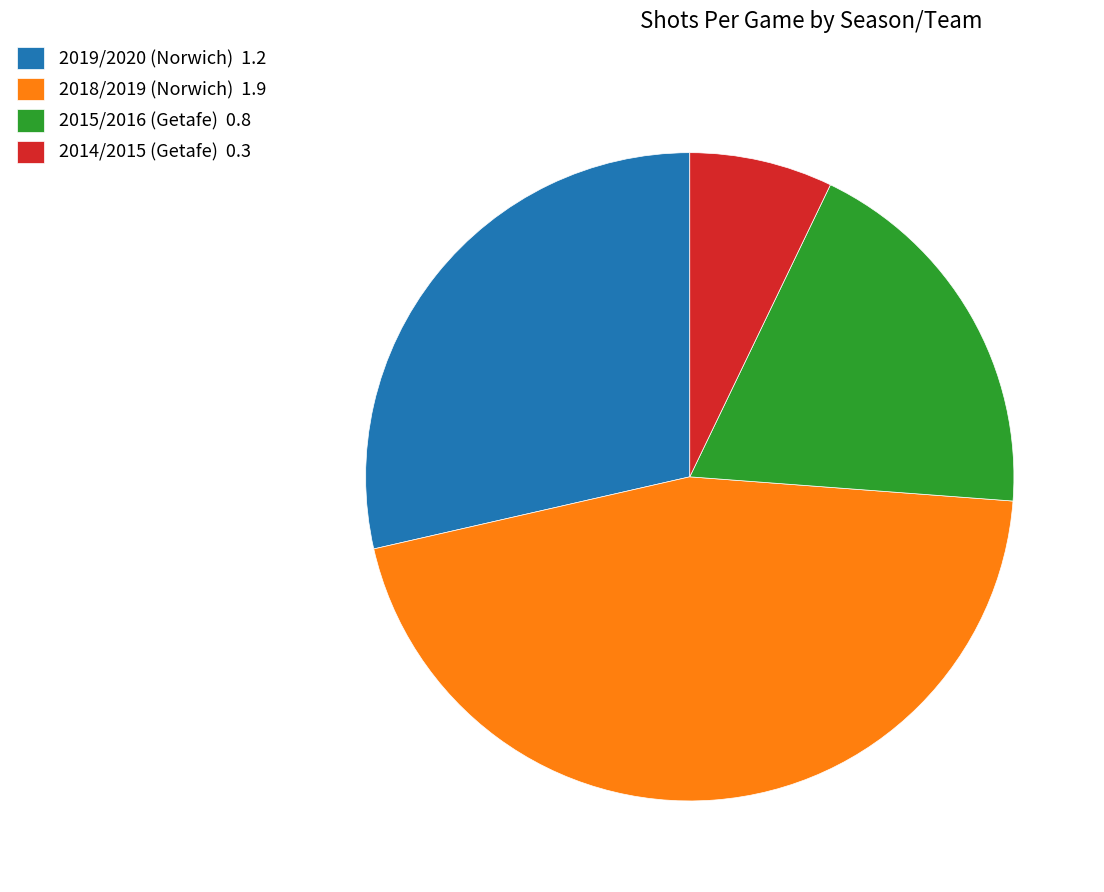

The 2014/2015 (Getafe) slice represents 1% of the pie. True or false?

False